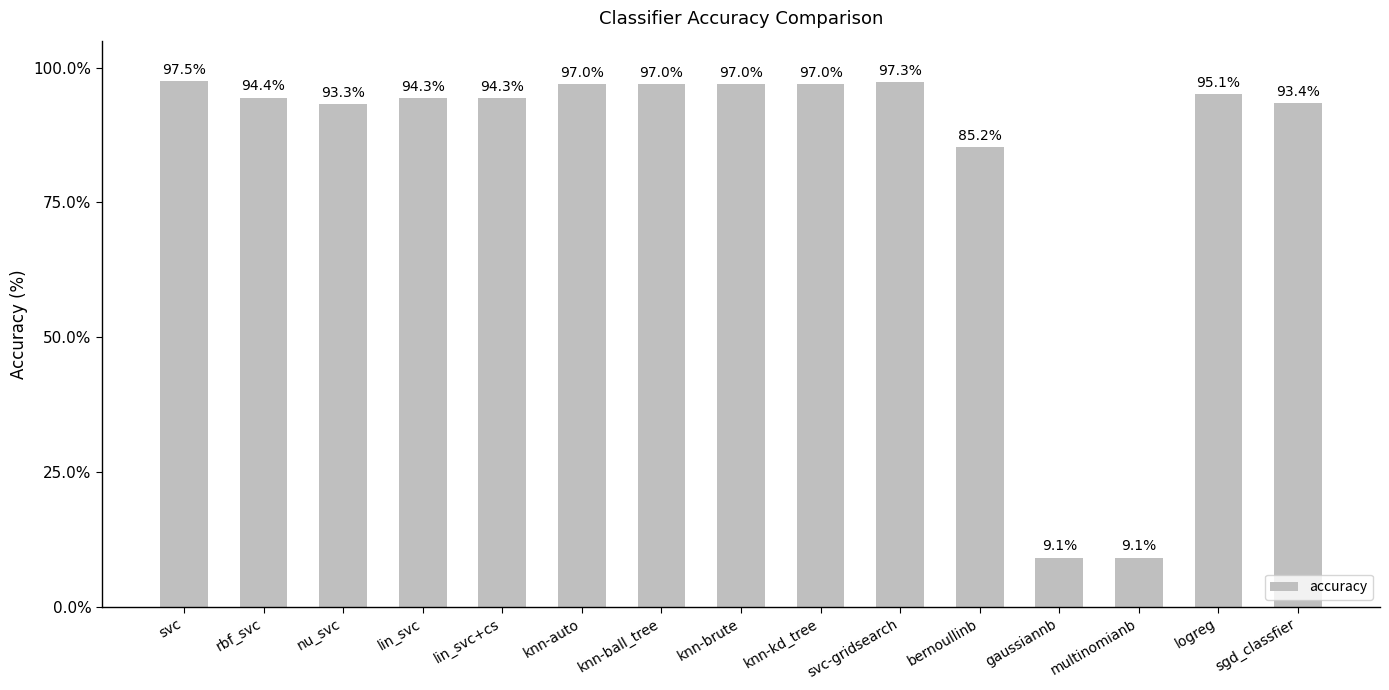

Which category has the lowest value across all series?

gaussiannb